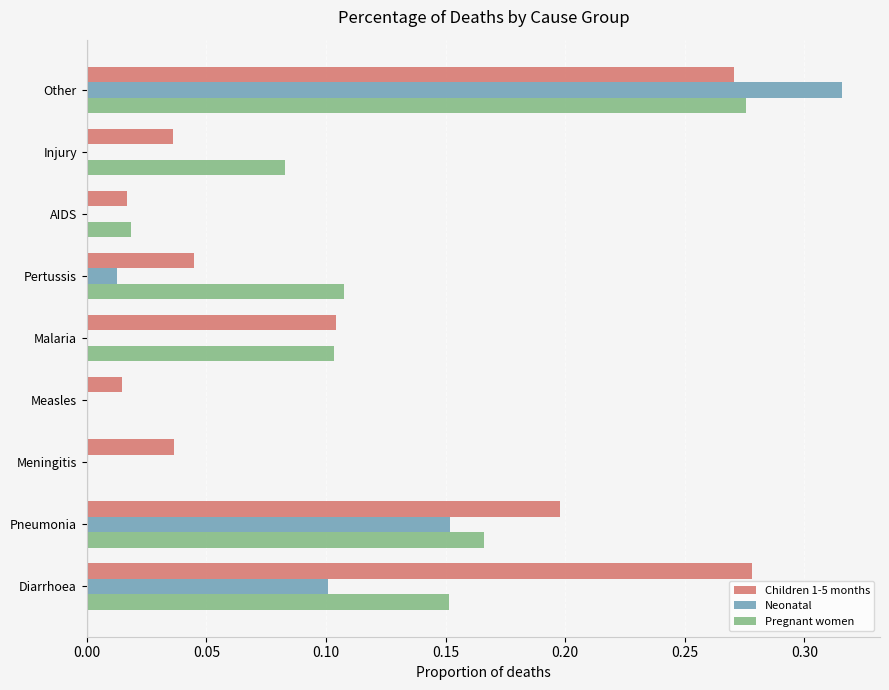

Between Measles and Pertussis, which series saw the biggest shift?

Pregnant women